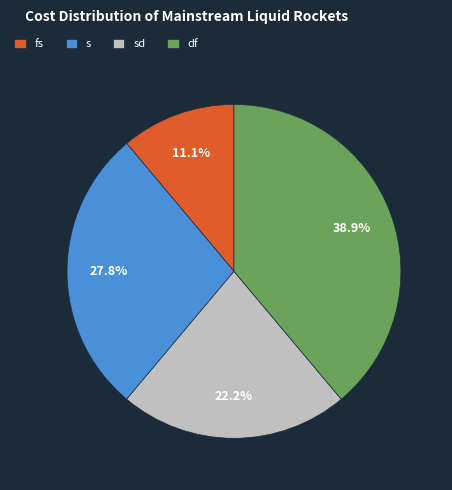

To the nearest percent, what portion does sd represent?

22%